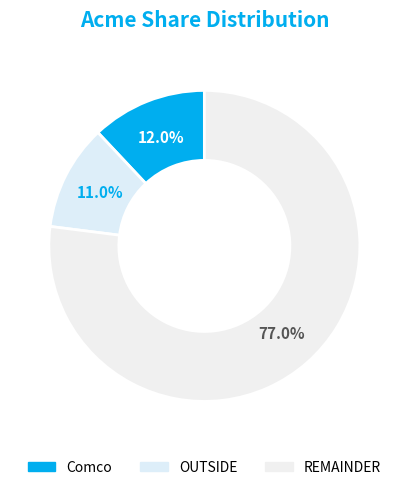

How many segments does this pie chart have?

3